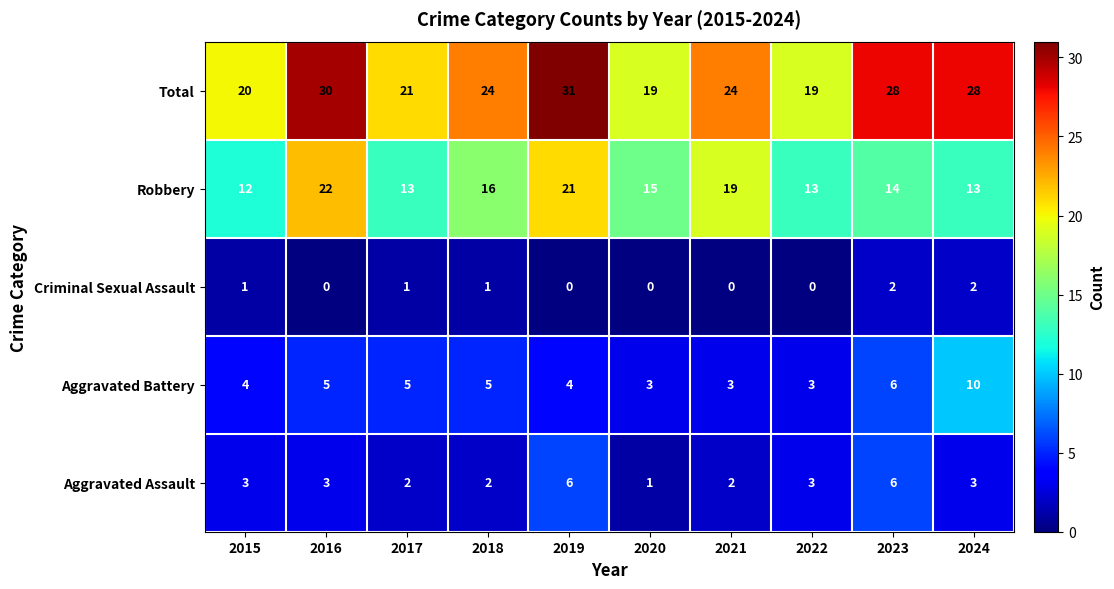

Rank the series by their maximum value, from lowest to highest.

Criminal Sexual Assault, Aggravated Assault, Aggravated Battery, Robbery, Total